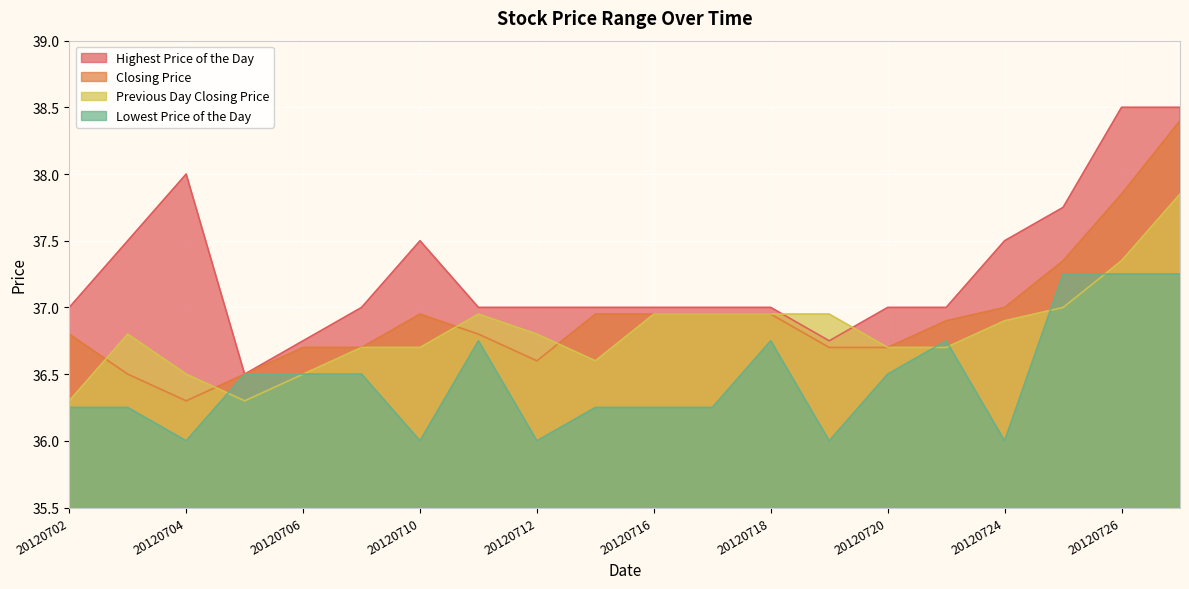

Rank the series by their maximum value, from highest to lowest.

Highest Price of the Day, Closing Price, Previous Day Closing Price, Lowest Price of the Day